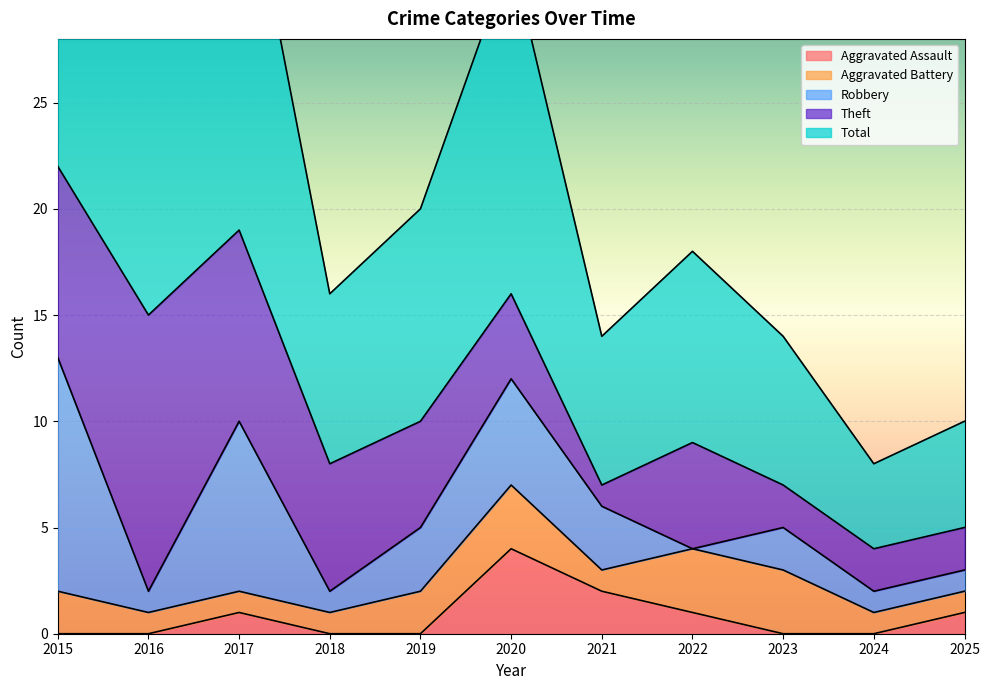

What is the value of the Robbery point at the 7th from the left?

3